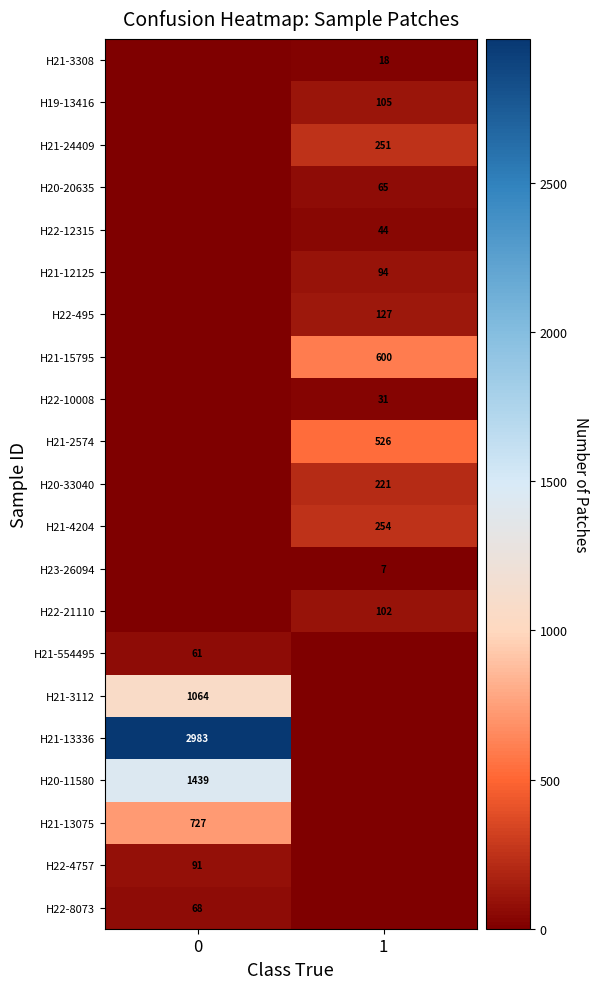

What is the total value across all series at 0?

6433